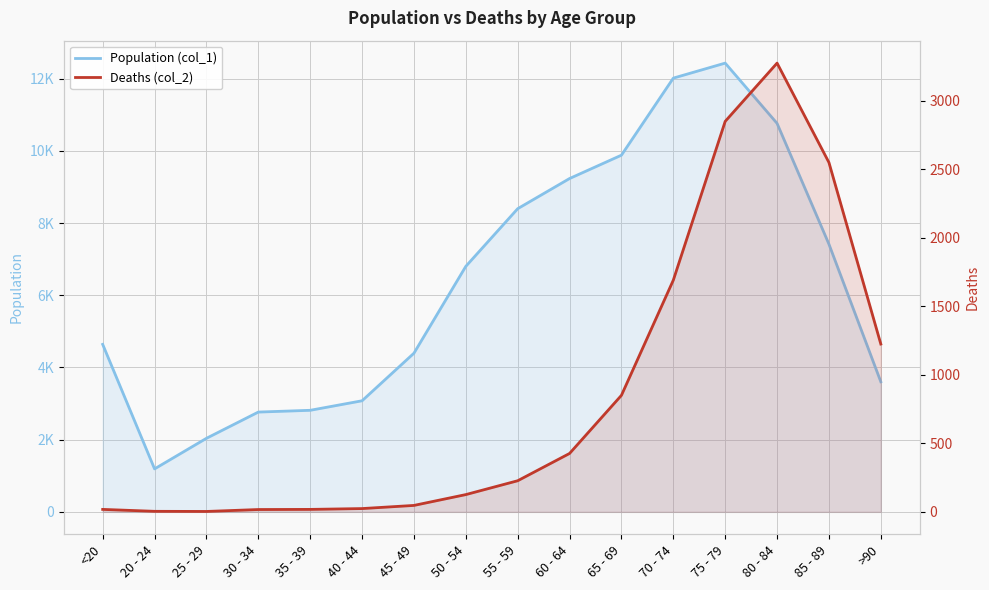

Between 85 - 89 and 20 - 24, which is larger?

85 - 89